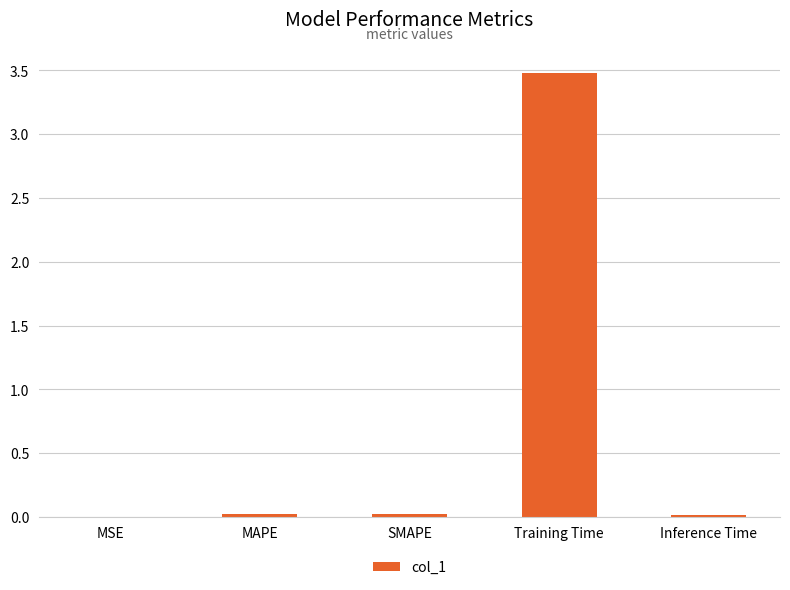

Which category has the highest value across all series?

Training Time